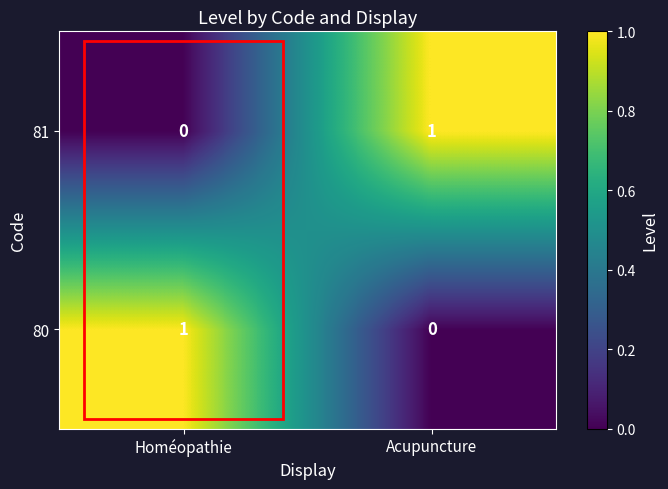

Where is 81 nearest to the value 0?

Homéopathie